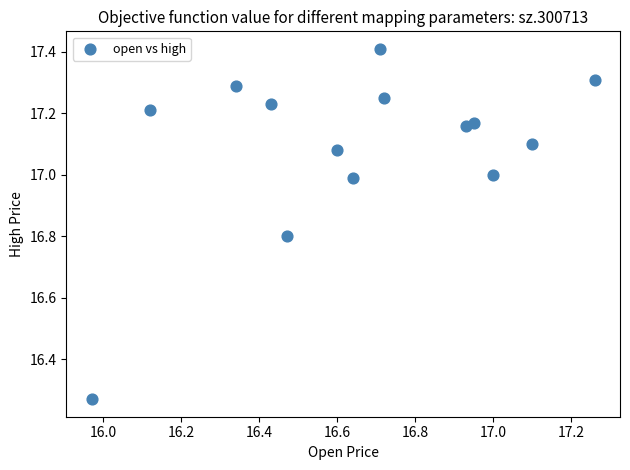

What is the range of Y values (max minus min)?

1.1